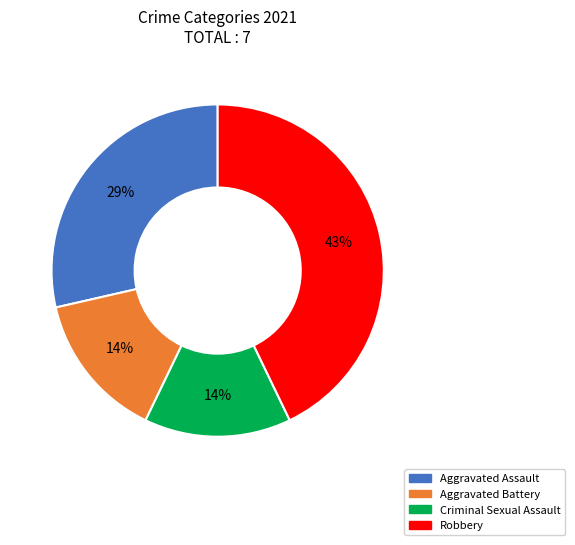

How many slices are in this pie chart?

4